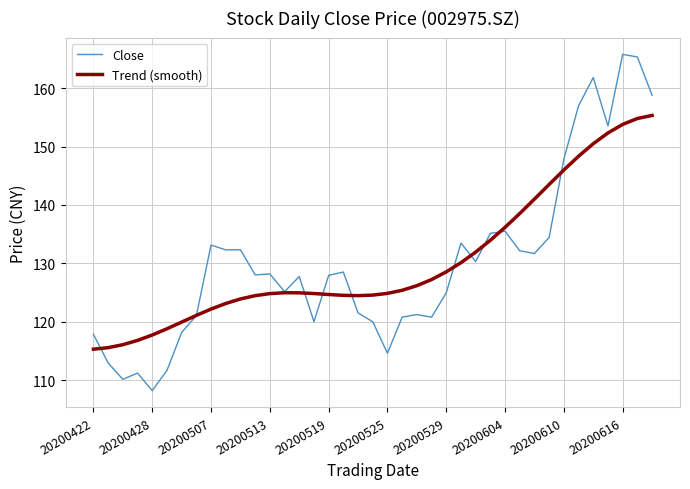

What is the maximum value for Close?

165.8